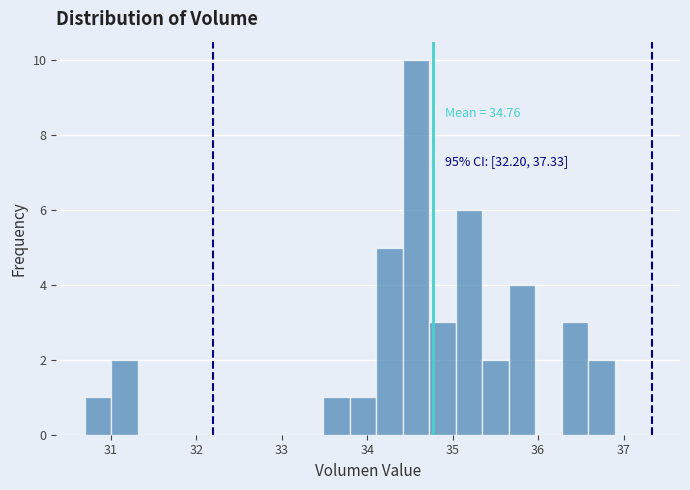

Read against the x-axis, roughly where is the centre of the tallest bar?

34.6